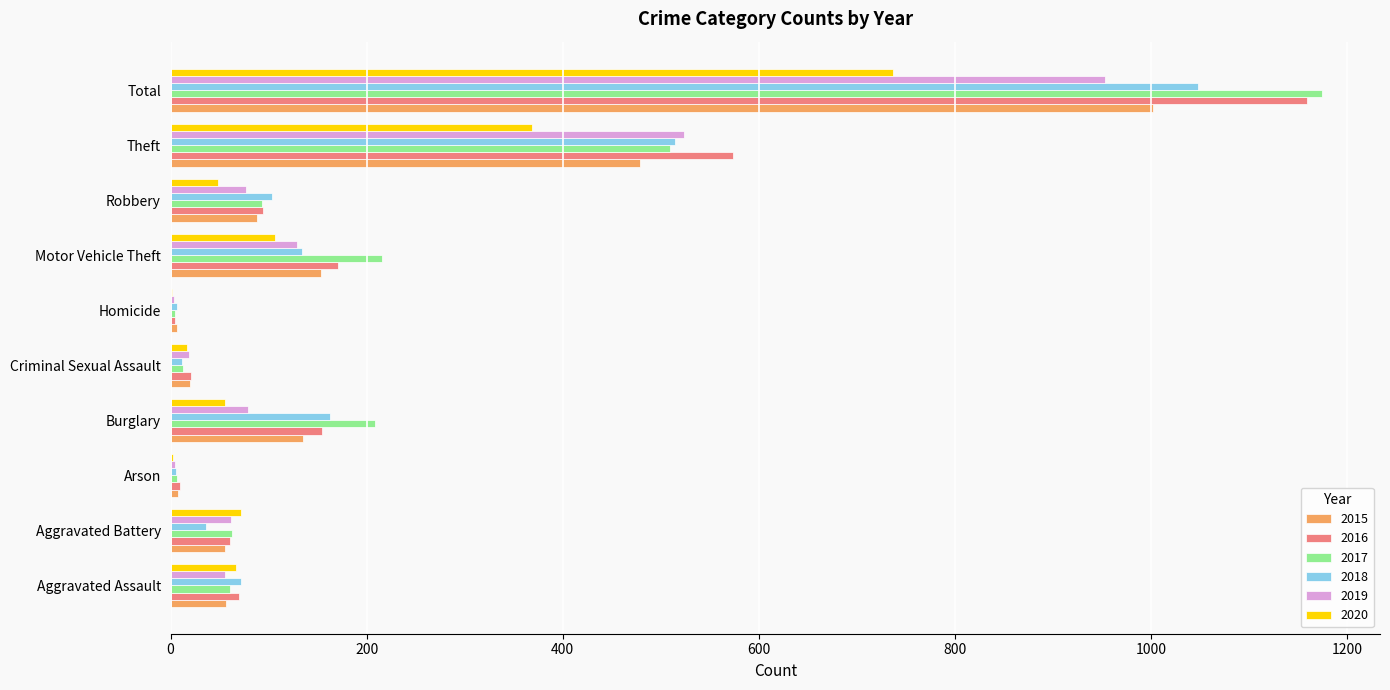

What is the total value across all series at Motor Vehicle Theft?

909